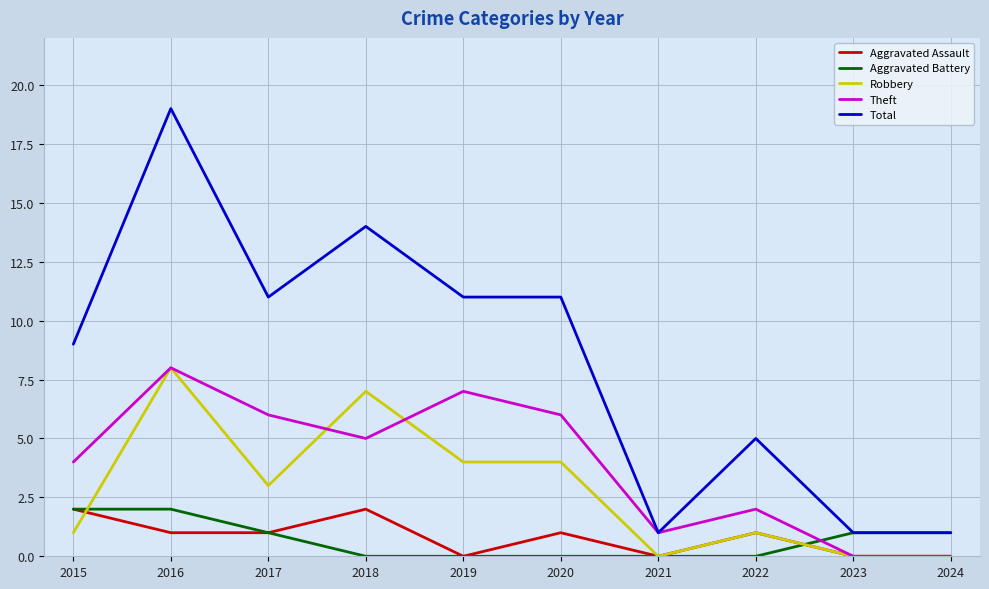

Between which two adjacent categories do Robbery and Aggravated Assault first intersect?

2015 and 2016